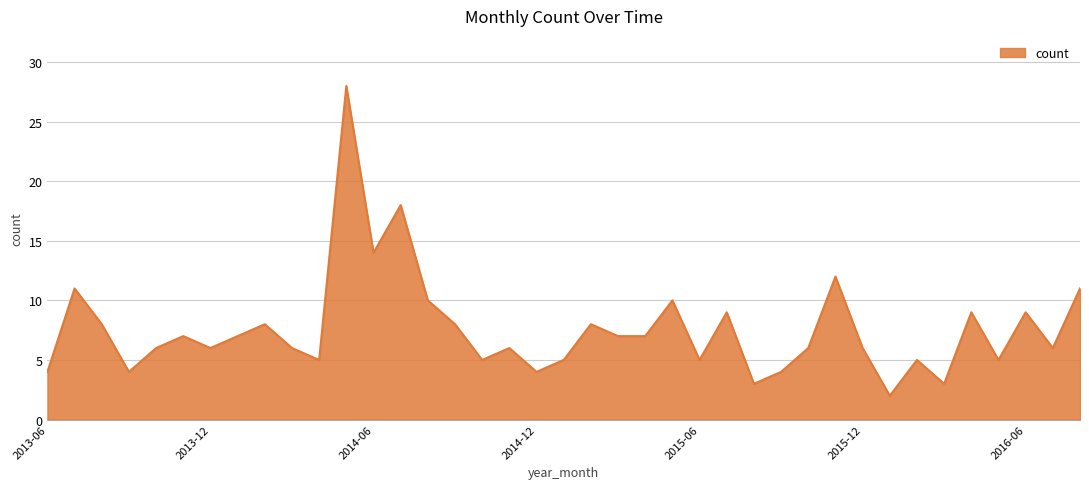

What is the difference between the maximum and minimum values?

26